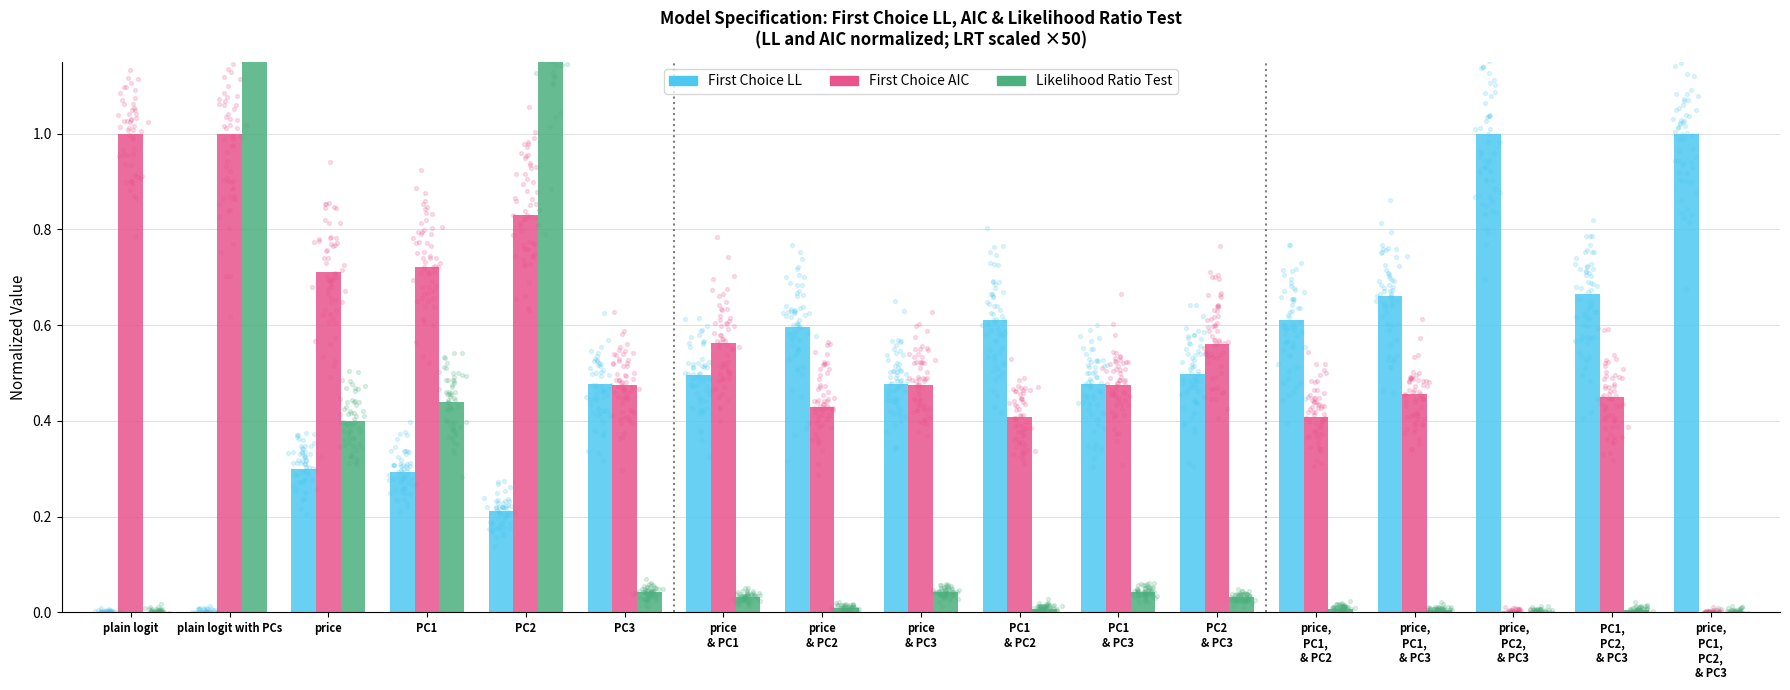

Is the value of First Choice AIC at price,
PC1,
& PC2 greater than the value of Likelihood Ratio Test at plain logit?

Yes